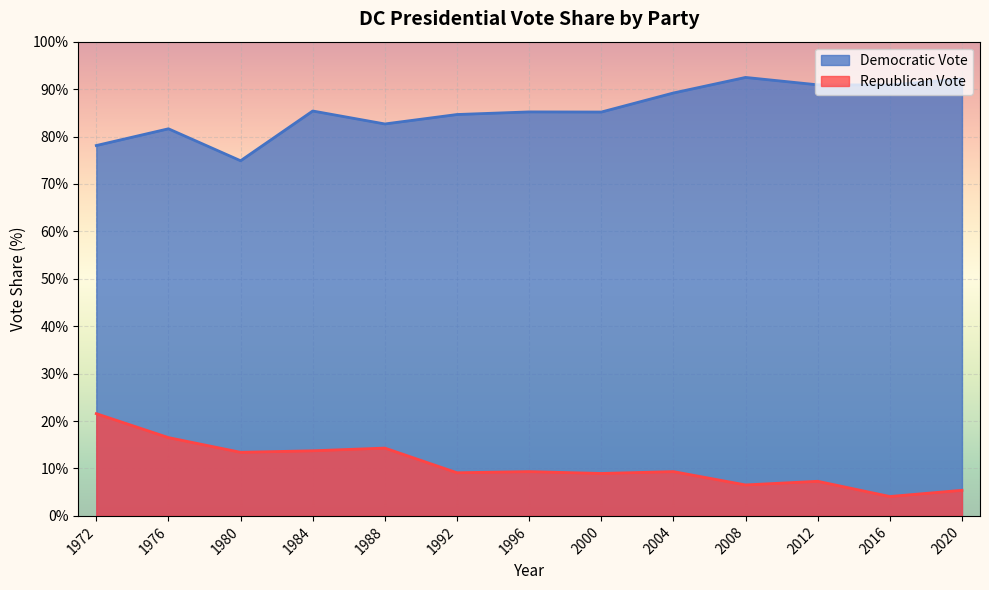

What is the difference between the Democratic Vote values at 2004 and 1972?

11.1